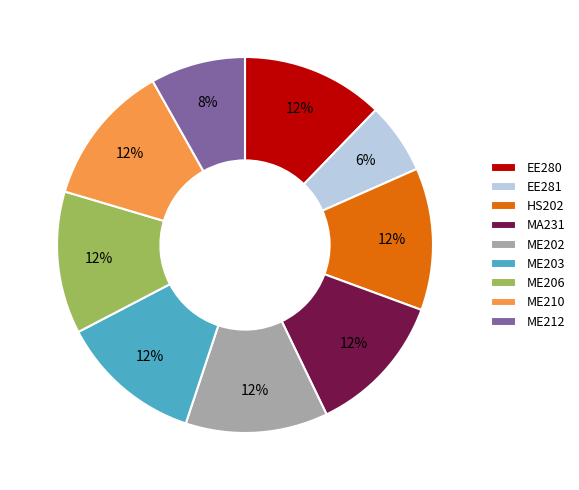

Which category has the smallest portion of the pie?

EE281